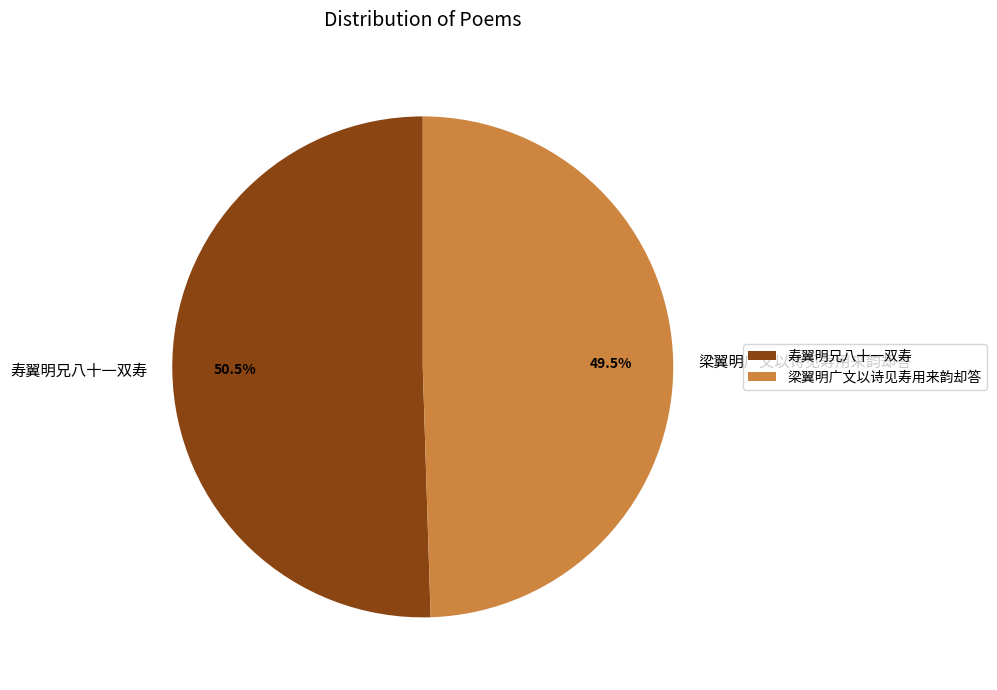

Is the sum of 寿翼明兄八十一双寿 and 梁翼明广文以诗见寿用来韵却答 greater than half?

Yes